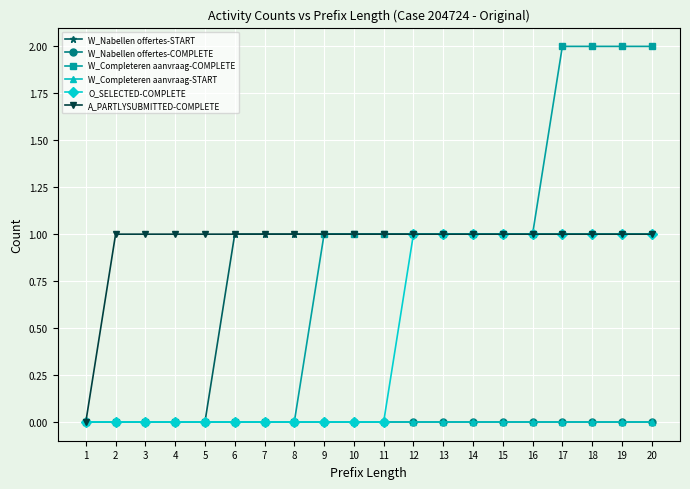

Does the chart have visible grid lines?

Yes